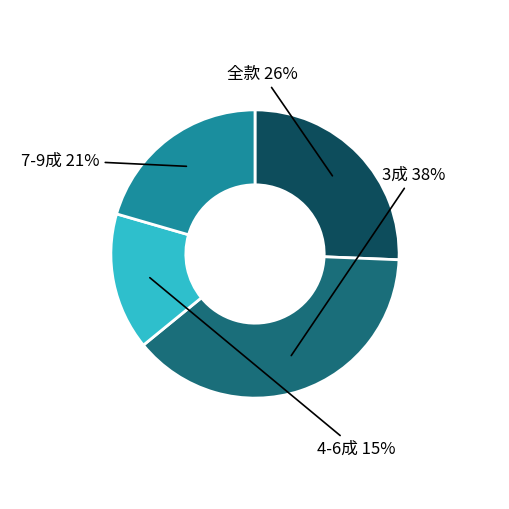

The 全款 slice represents 34% of the pie. True or false?

False